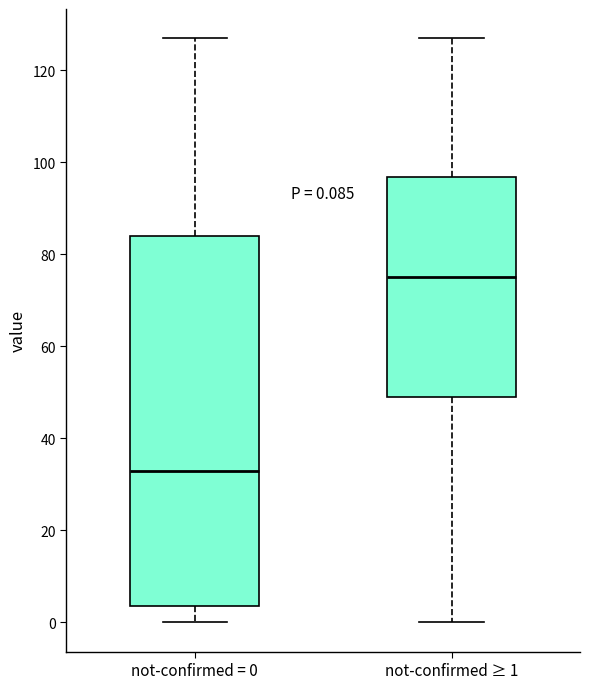

Comparing the boxes themselves (not the whiskers), which one is the tallest?

not-confirmed = 0